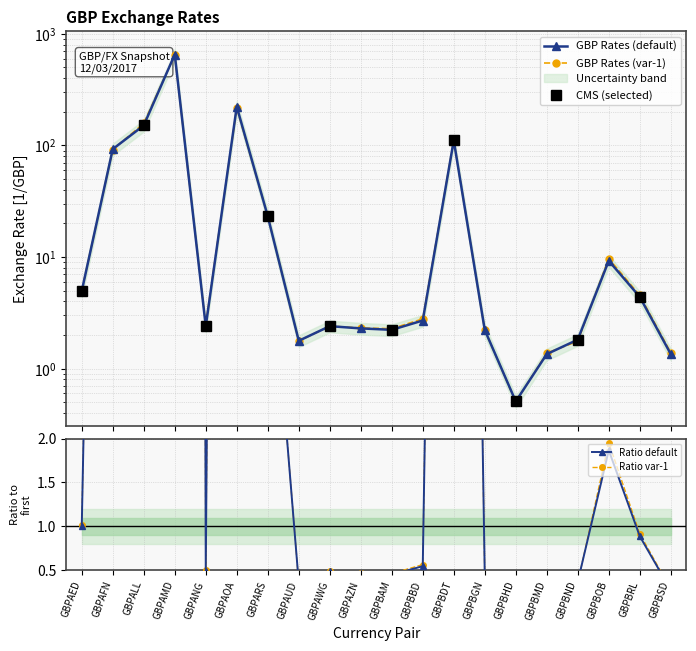

Reading left to right, extract all data points from this chart.

GBPAED=4.9	GBPAFN=92.6	GBPALL=151.1	GBPAMD=651.9	GBPANG=2.4	GBPAOA=222.5	GBPARS=23.2	GBPAUD=1.8	GBPAWG=2.4	GBPAZN=2.3	GBPBAM=2.2	GBPBBD=2.7	GBPBDT=110.8	GBPBGN=2.2	GBPBHD=0.5	GBPBMD=1.3	GBPBND=1.8	GBPBOB=9.2	GBPBRL=4.4	GBPBSD=1.3